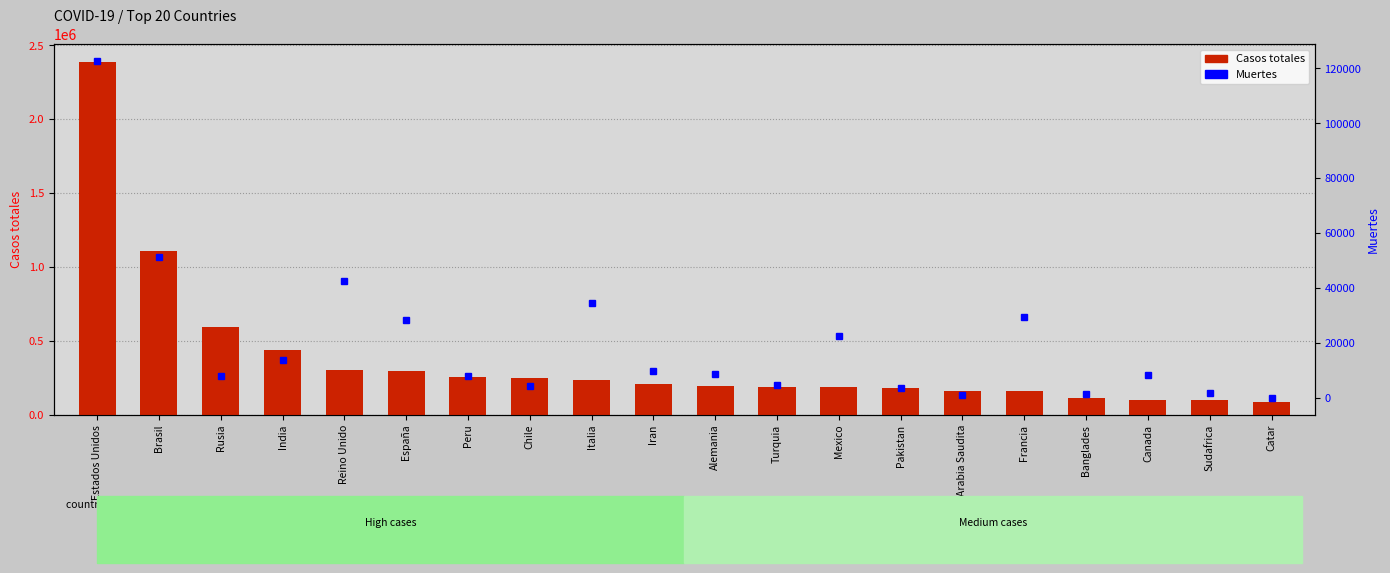

Rank the categories by Muertes value from lowest to highest.

Catar, Arabia Saudita, Banglades, Sudafrica, Pakistan, Chile, Turquia, Rusia, Peru, Canada, Alemania, Iran, India, Mexico, España, Francia, Italia, Reino Unido, Brasil, Estados Unidos